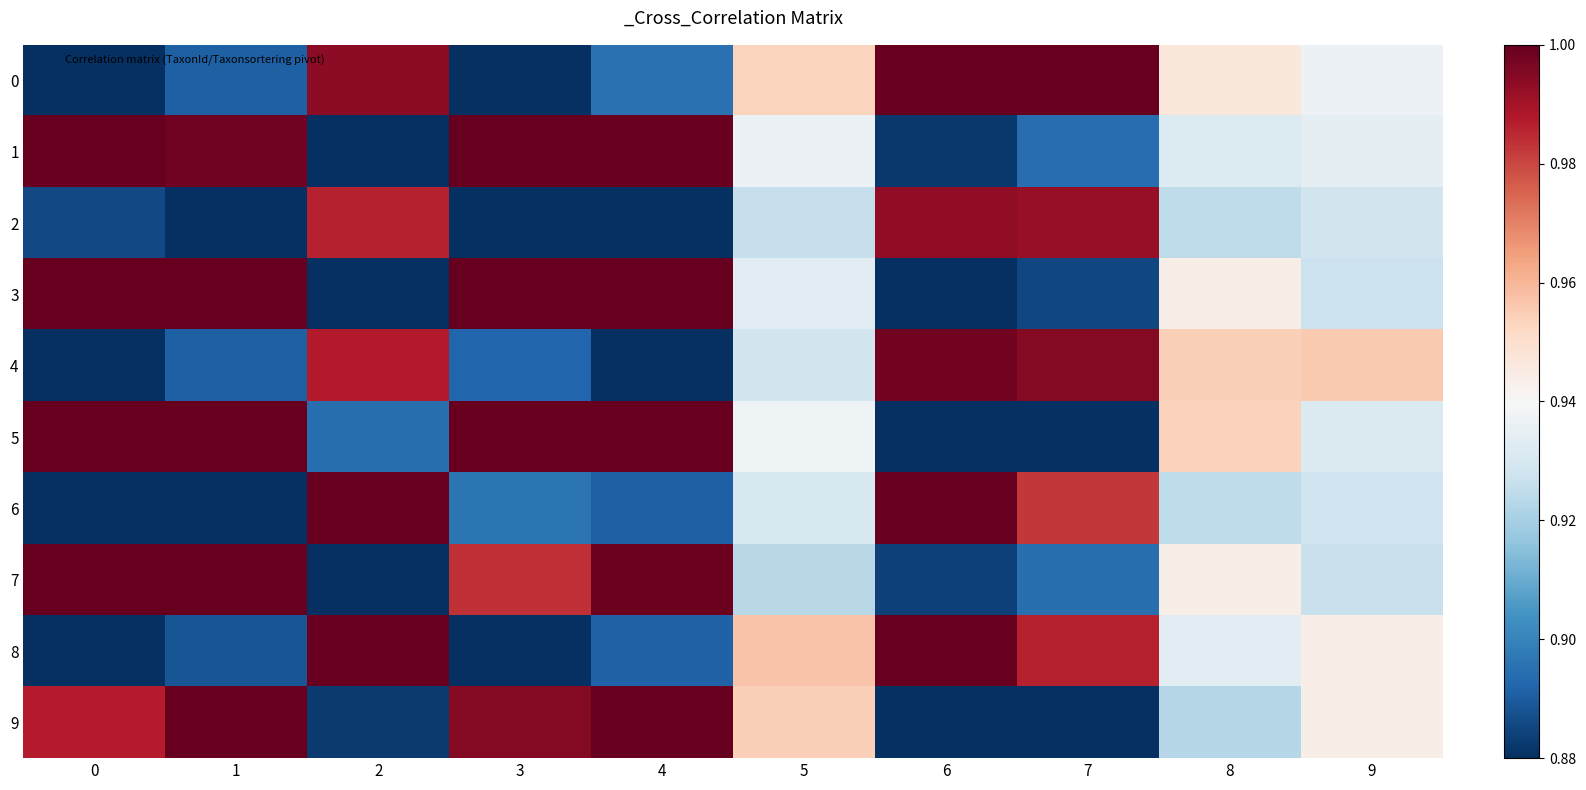

Which label corresponds to the largest value in the chart?

6